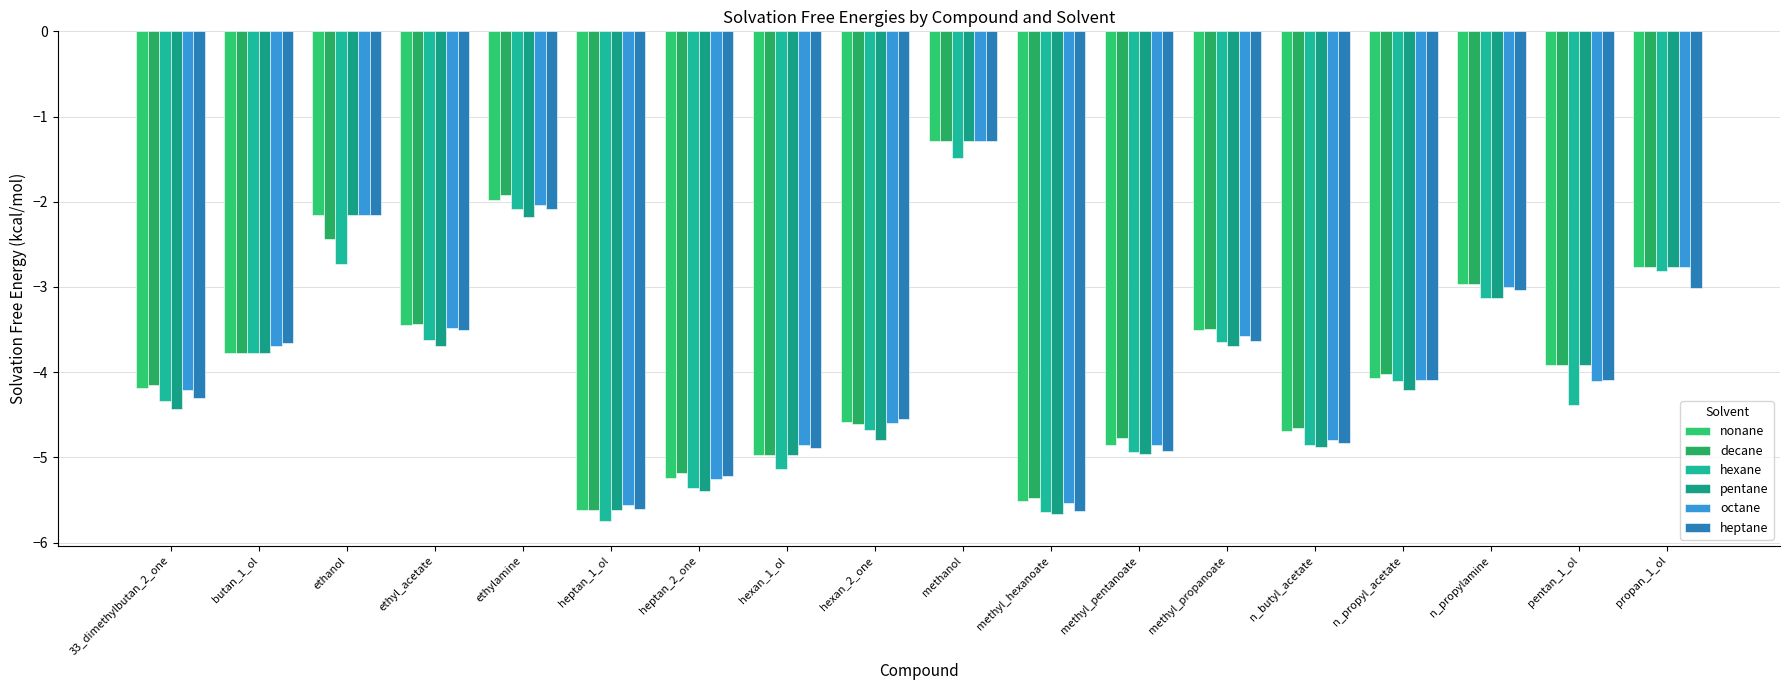

What is the difference between the decane values at 33_dimethylbutan_2_one and n_propylamine?

1.2